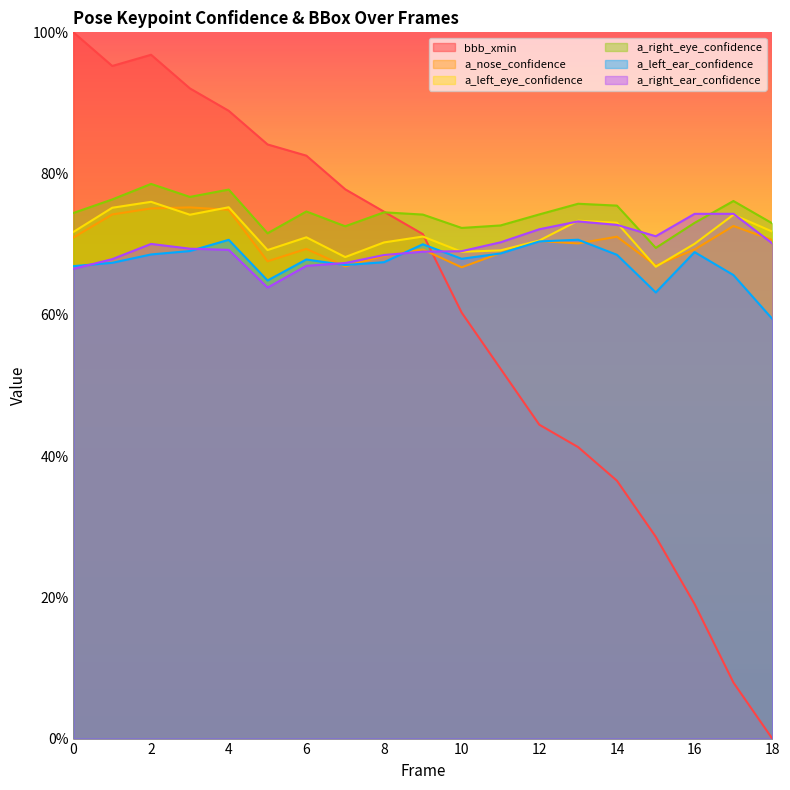

How many a_left_eye_confidence values are between 0 and 1?

19